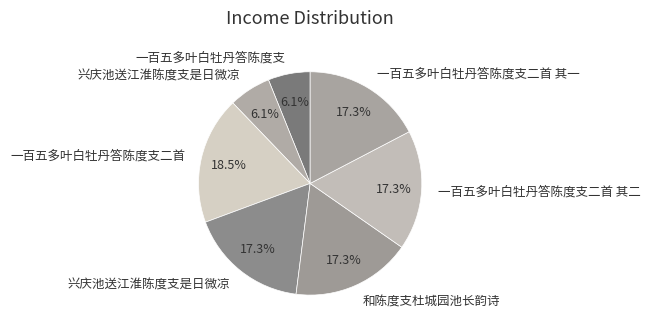

Is there any slice that represents more than half of the pie?

No